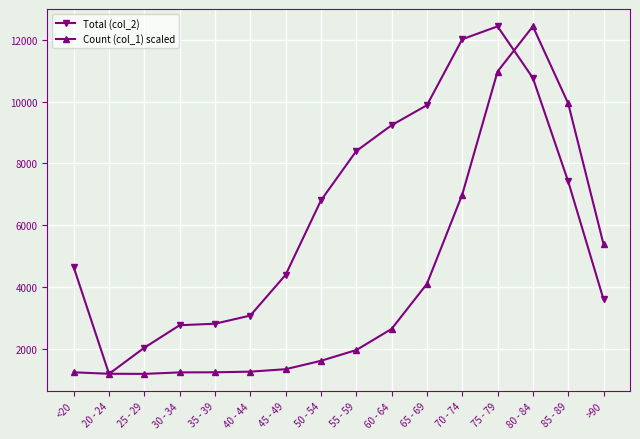

How many lines are shown in the chart?

2